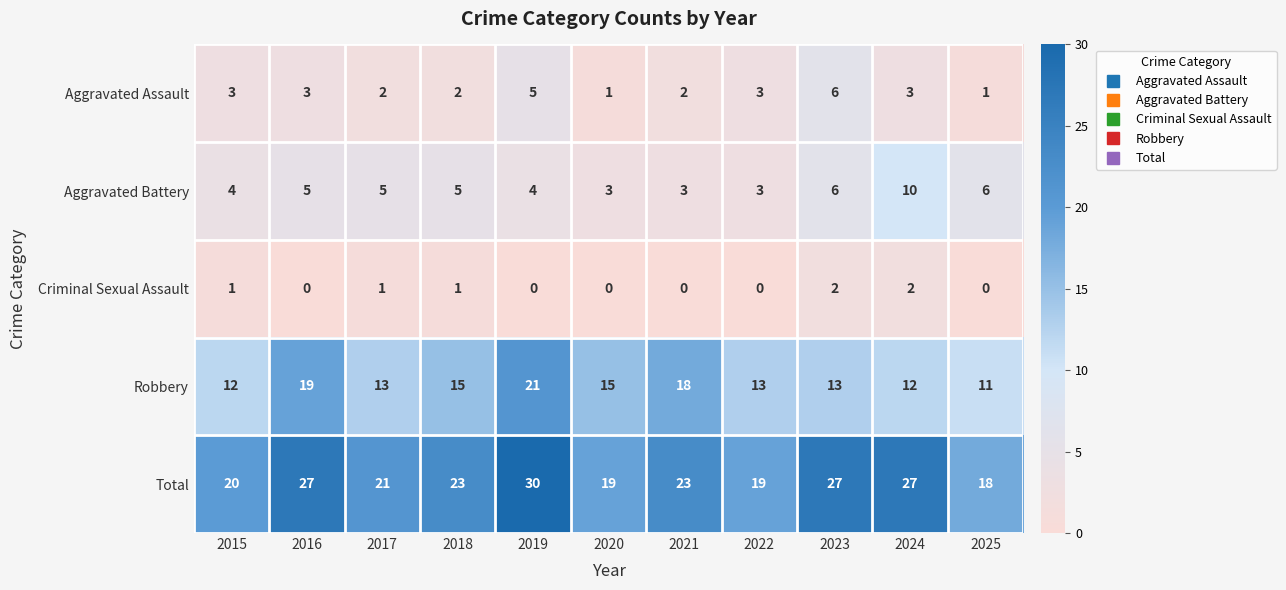

What is the sum of all Criminal Sexual Assault values?

7